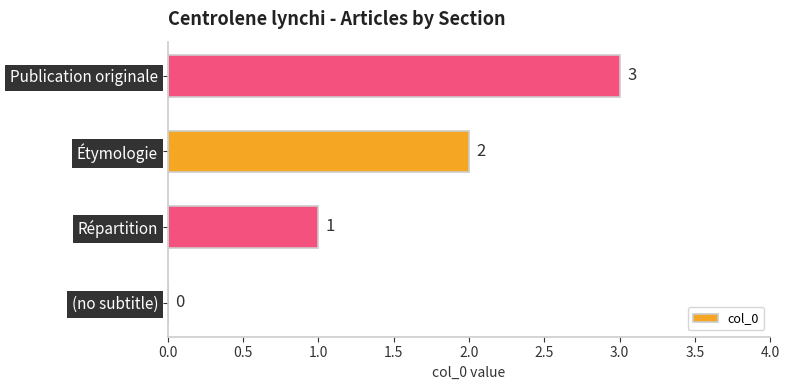

Which category has the highest value across all series?

Publication originale